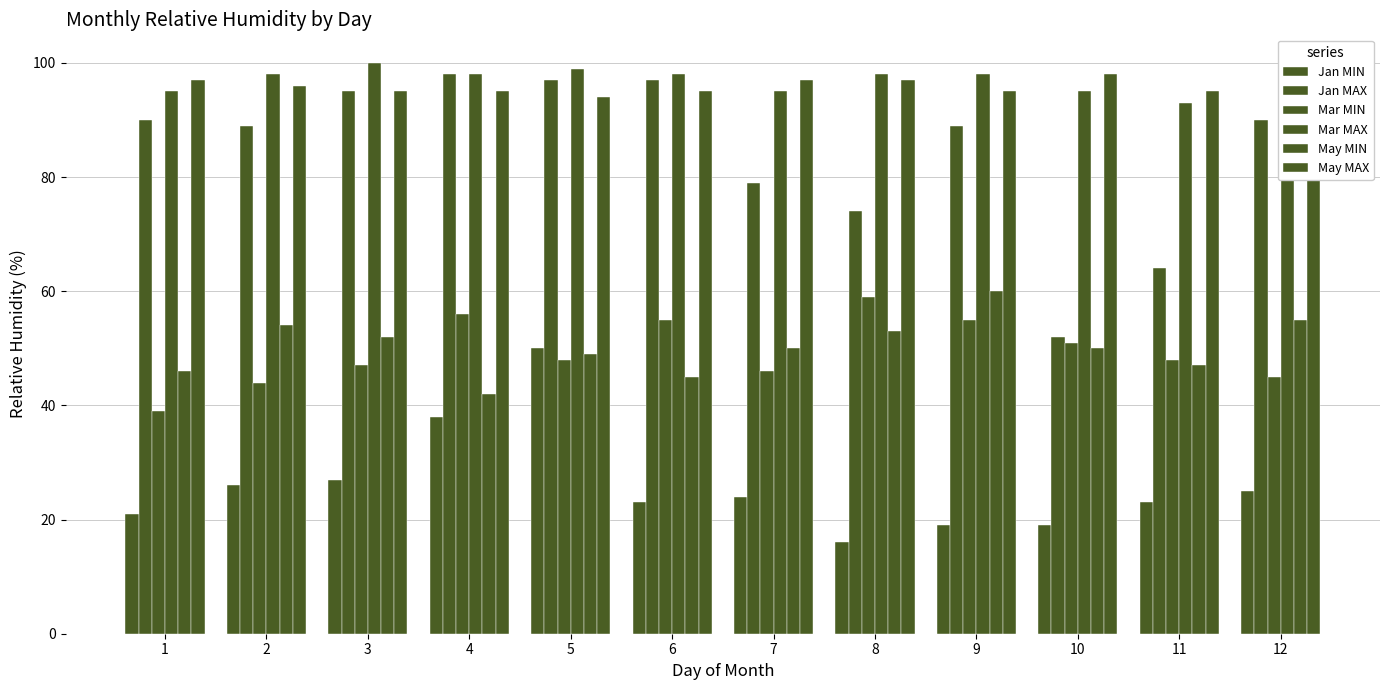

Are the bars horizontal?

No